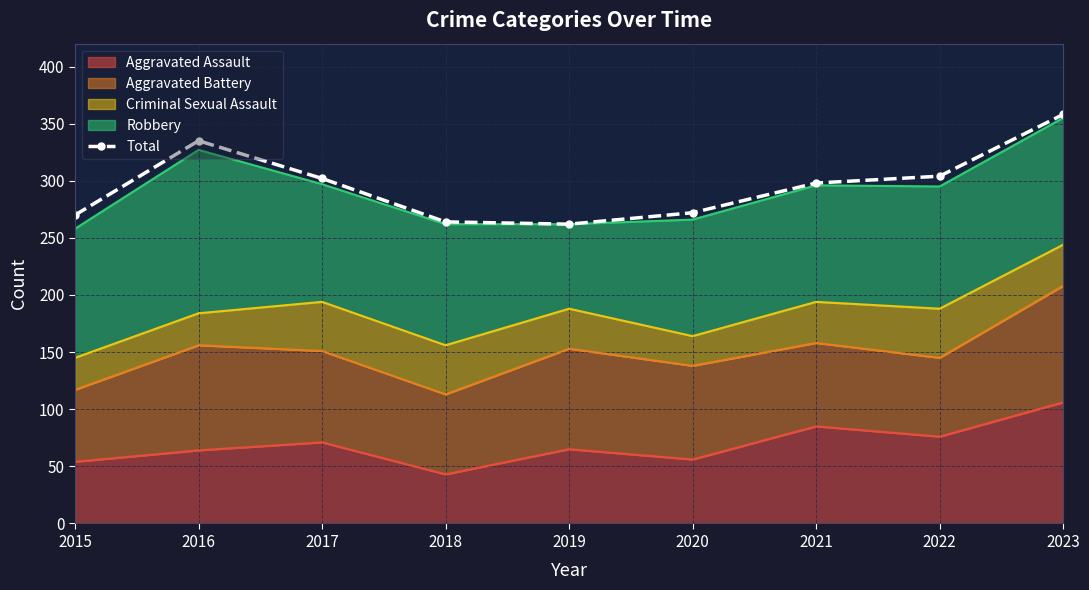

How many interior local peaks (higher than both neighbors) does the data have?

1